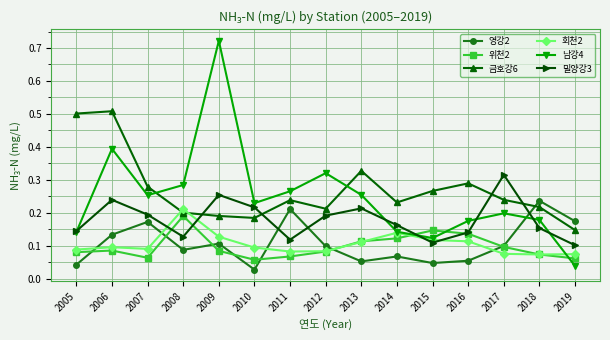

Rank the series at 2019 from lowest to highest value.

남강4, 위천2, 회천2, 밀양강3, 금호강6, 영강2